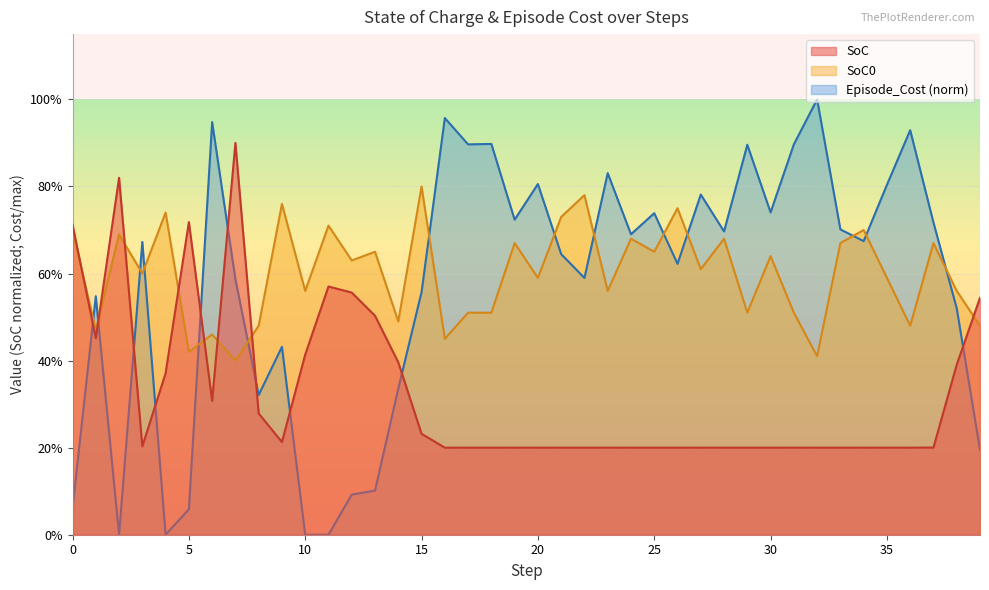

How many categories are shown in the chart?

40